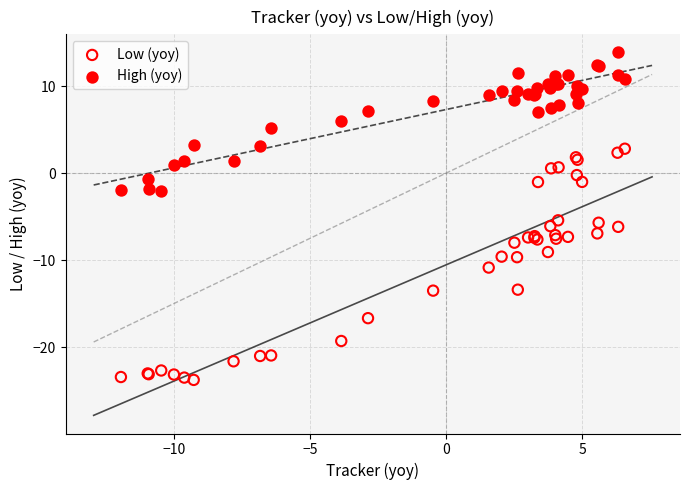

Which series reaches the minimum Y coordinate?

Low (yoy)